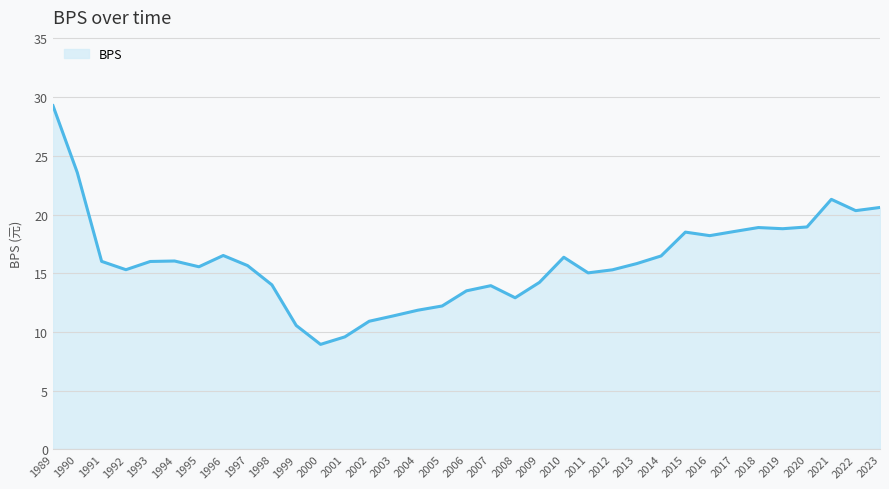

What is the maximum value shown in the chart?

29.3